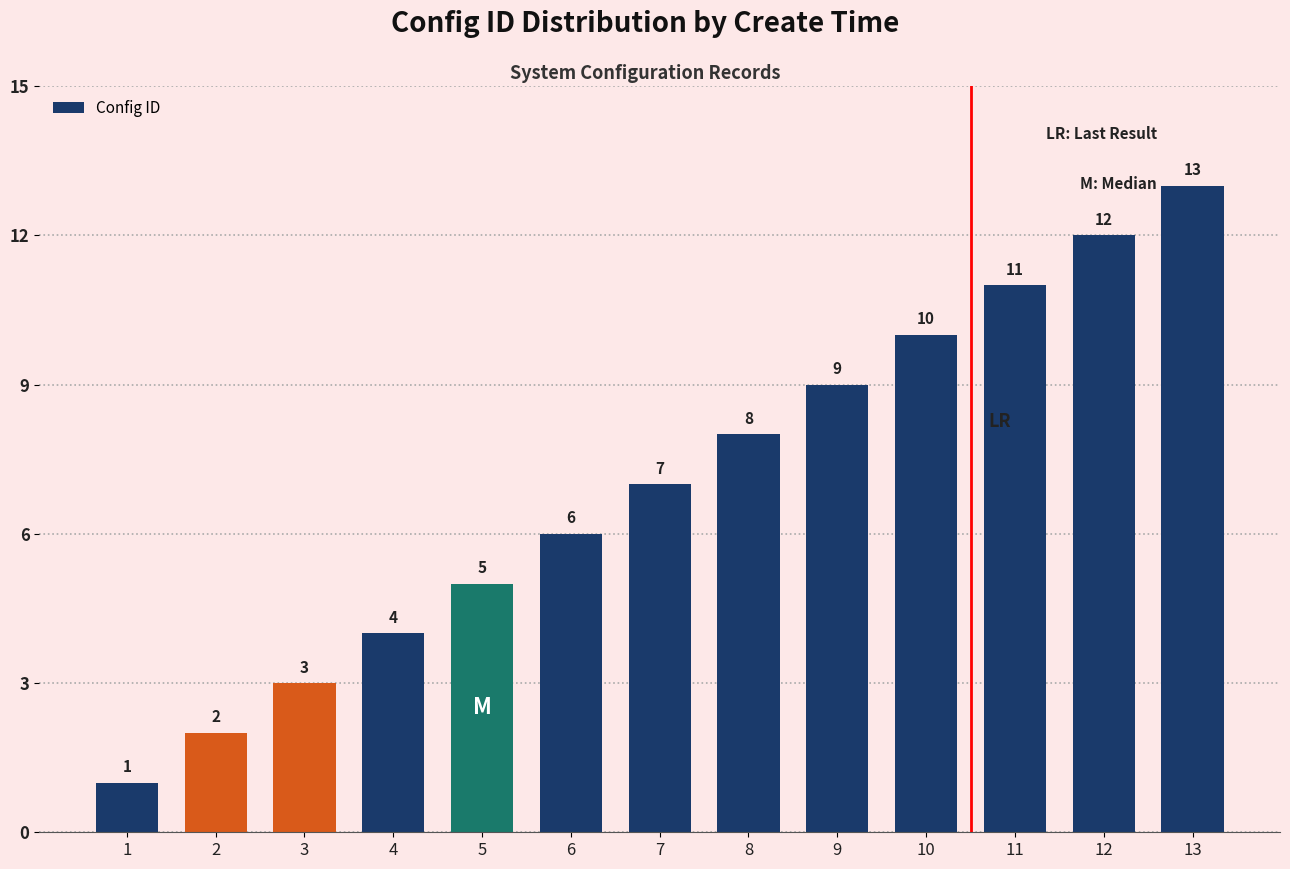

The chart shows a value of 17 at 10. True or false?

False